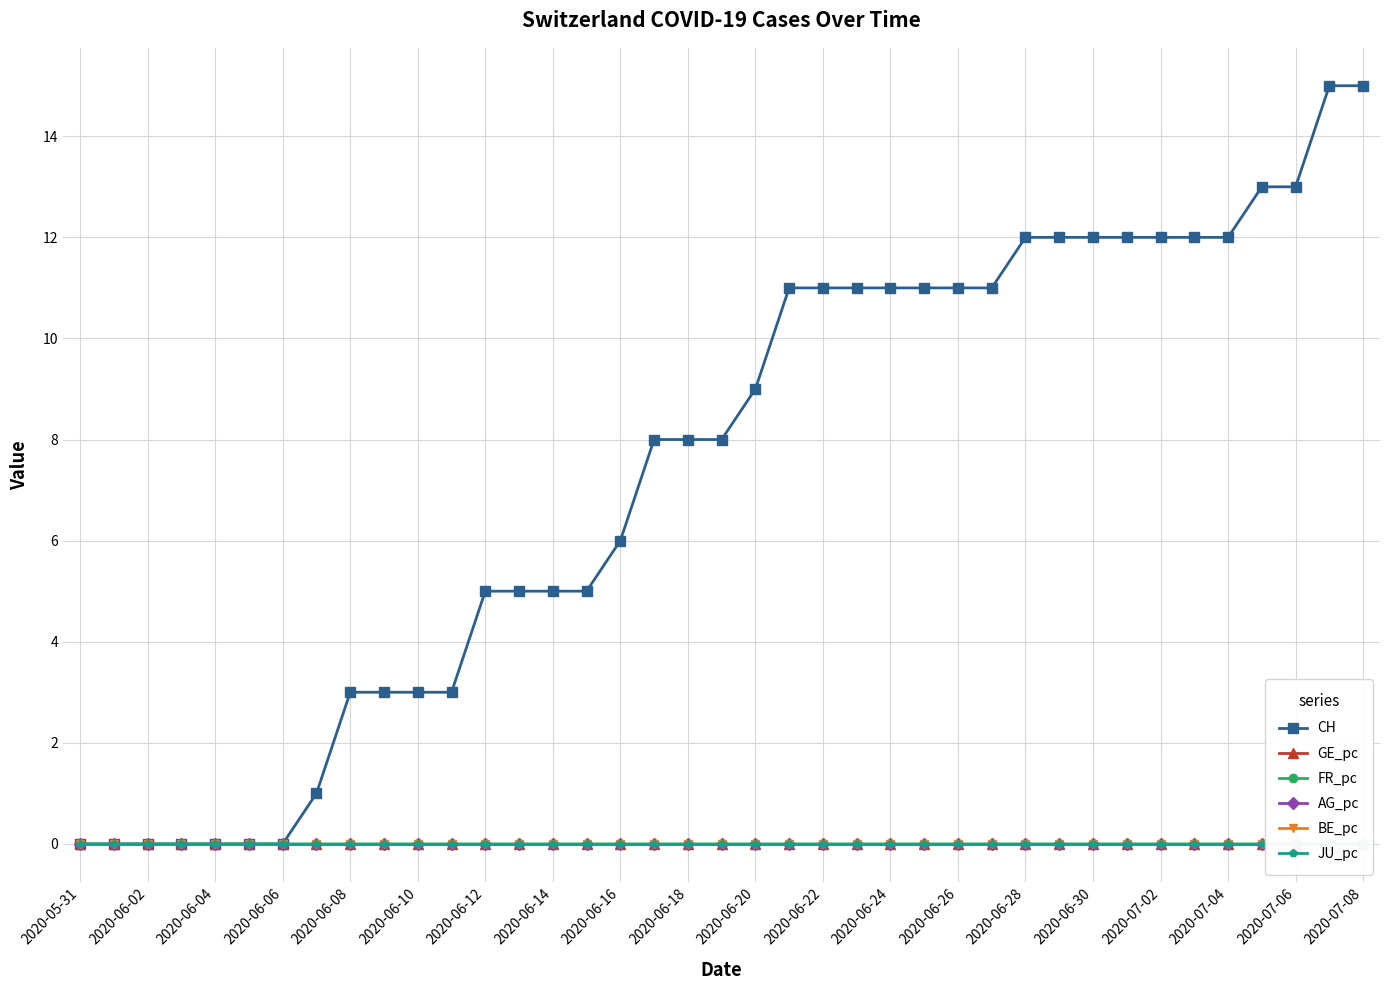

The CH series shows 11 at 2020-06-26. True or false?

True